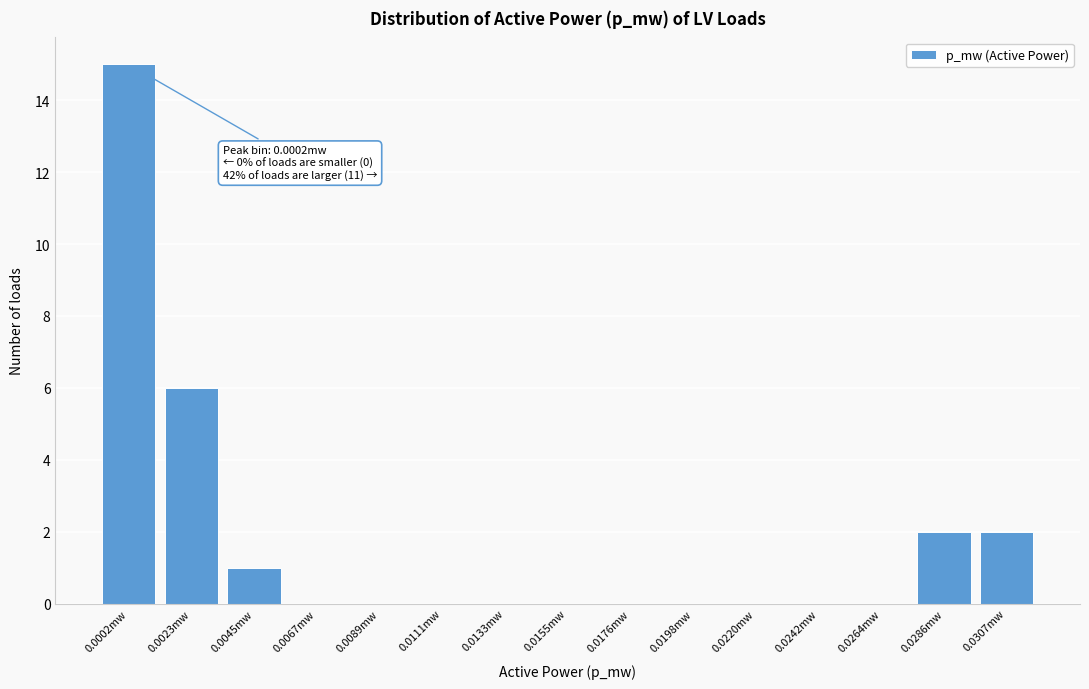

Reading right to left, list all the values displayed in this chart.

0.0307mw=2	0.0286mw=2	0.0264mw=0	0.0242mw=0	0.0220mw=0	0.0198mw=0	0.0176mw=0	0.0155mw=0	0.0133mw=0	0.0111mw=0	0.0089mw=0	0.0067mw=0	0.0045mw=1	0.0023mw=6	0.0002mw=15